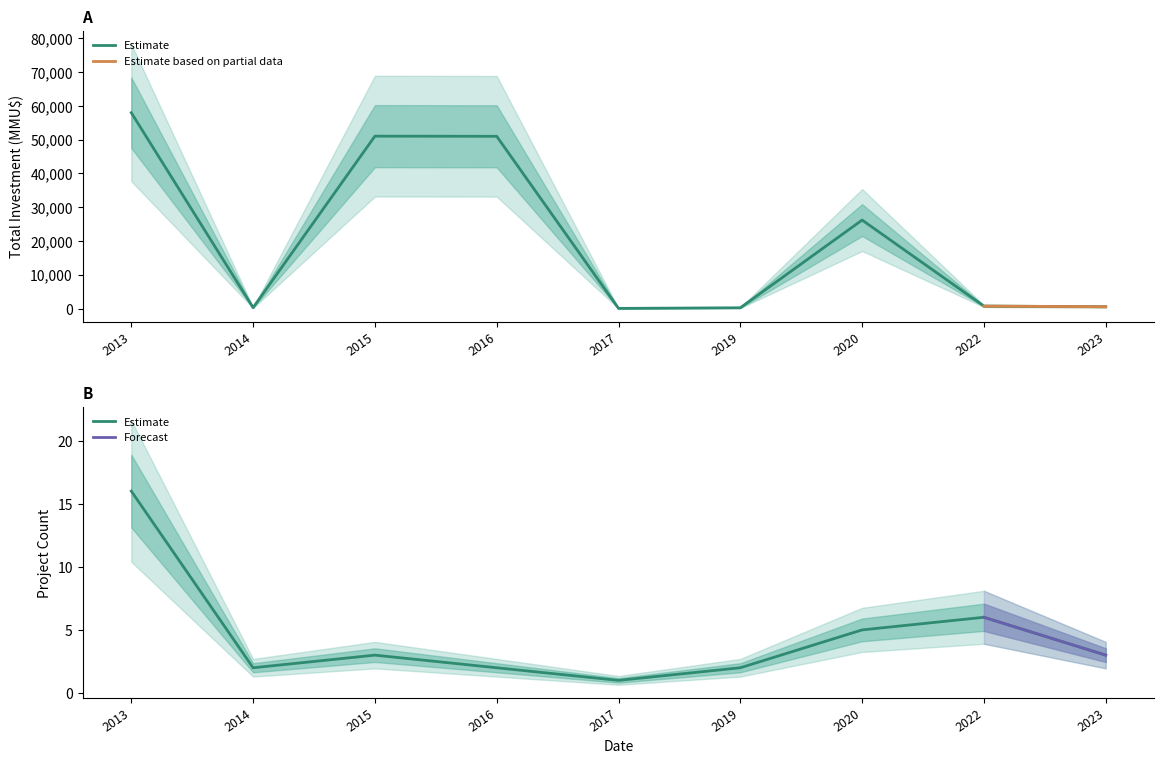

True or false: Count and Inversión(MMU$) cross at least once.

True